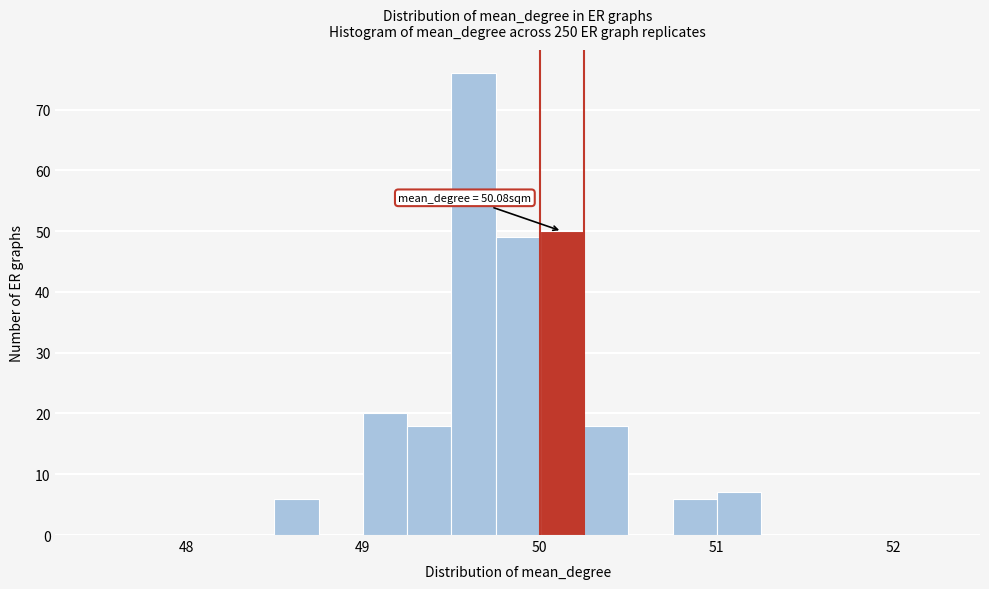

Read against the x-axis, roughly where is the centre of the tallest bar?

49.6